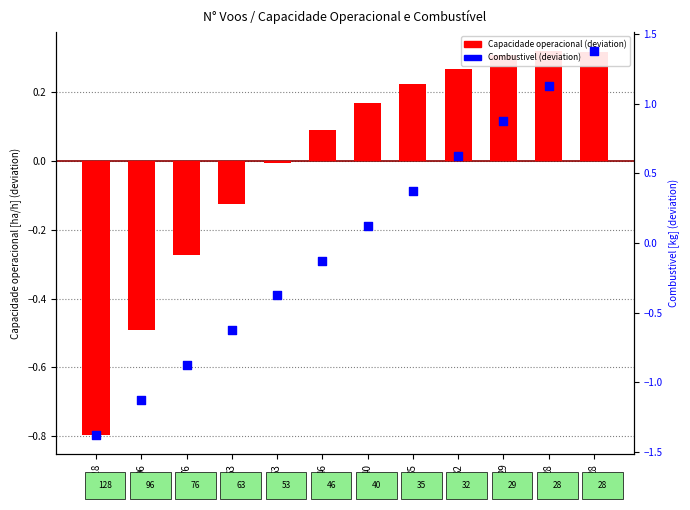

What is the total value across all series at 128?

-2.2